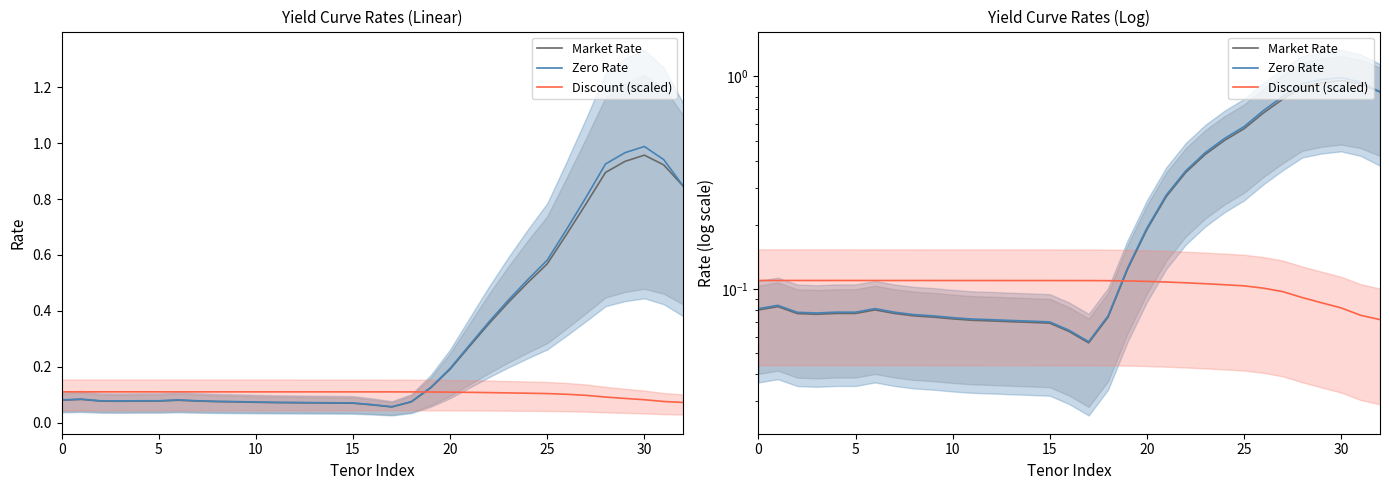

True or false: Market Rate and Zero Rate cross at least once.

False